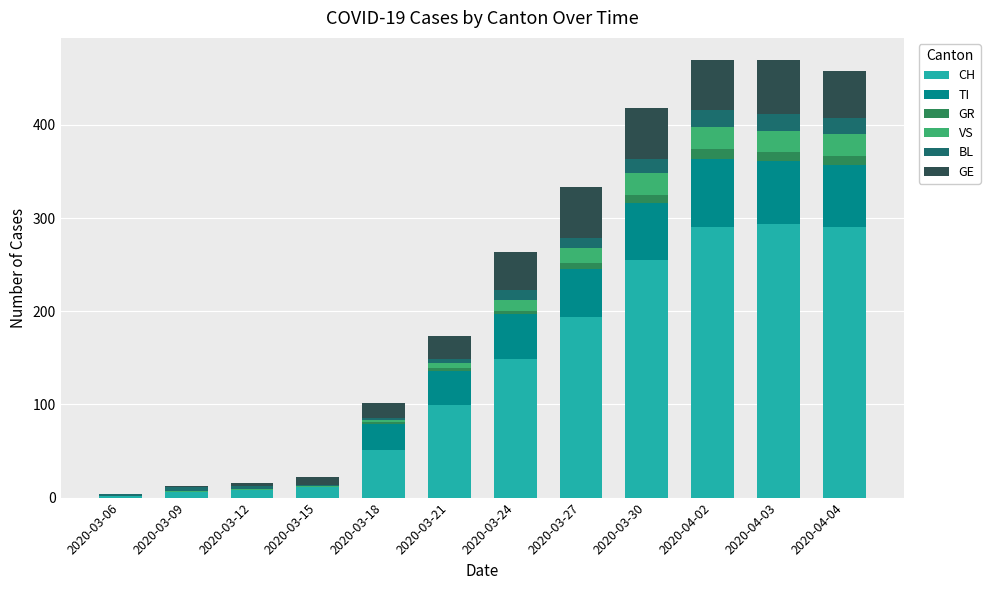

What is the maximum value for CH?

294